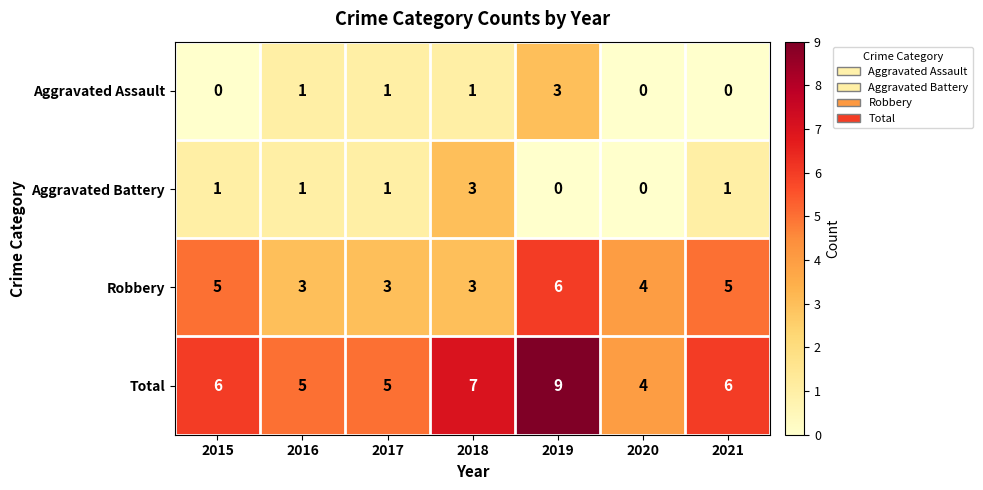

Which series has the largest range (max minus min)?

Total